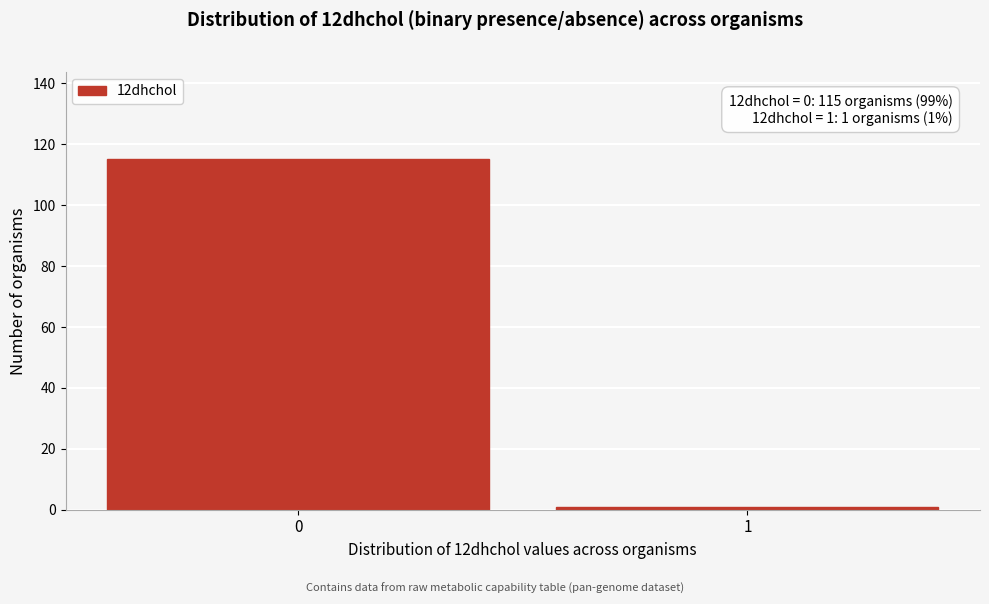

Reading left to right, transcribe all the data shown in this chart.

0=115	1=1